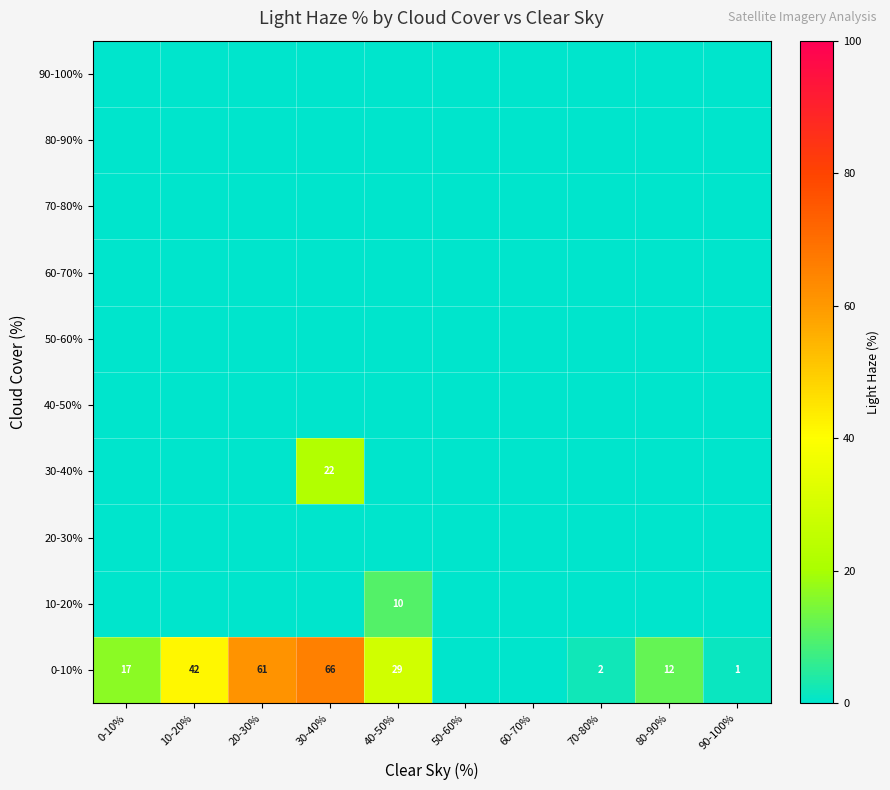

Is it true that 30-40% equals 0.0 at 50-60%?

True